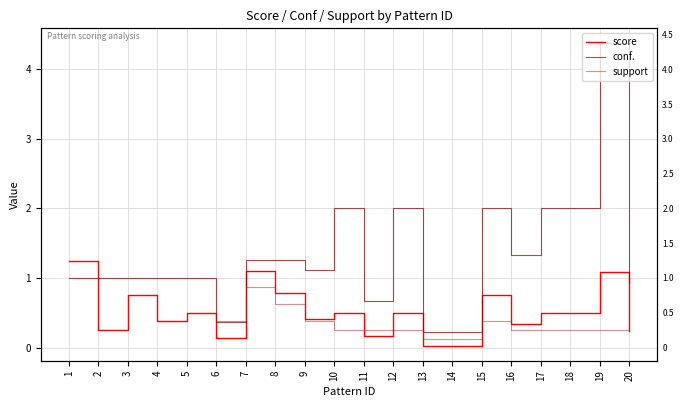

True or false: support and score cross at least once.

True